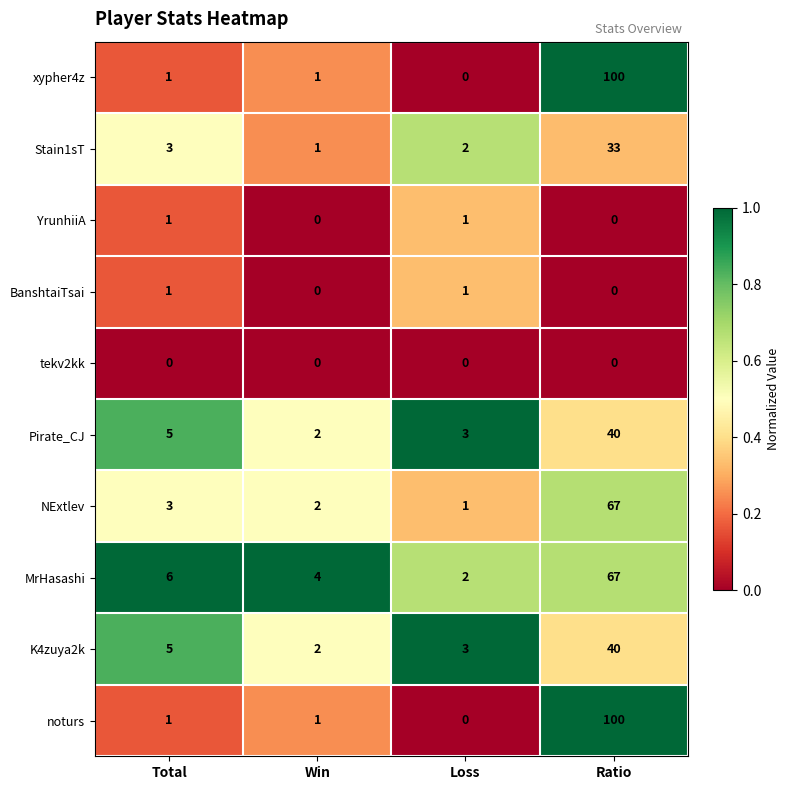

At which category is the sum across all series the highest?

Ratio